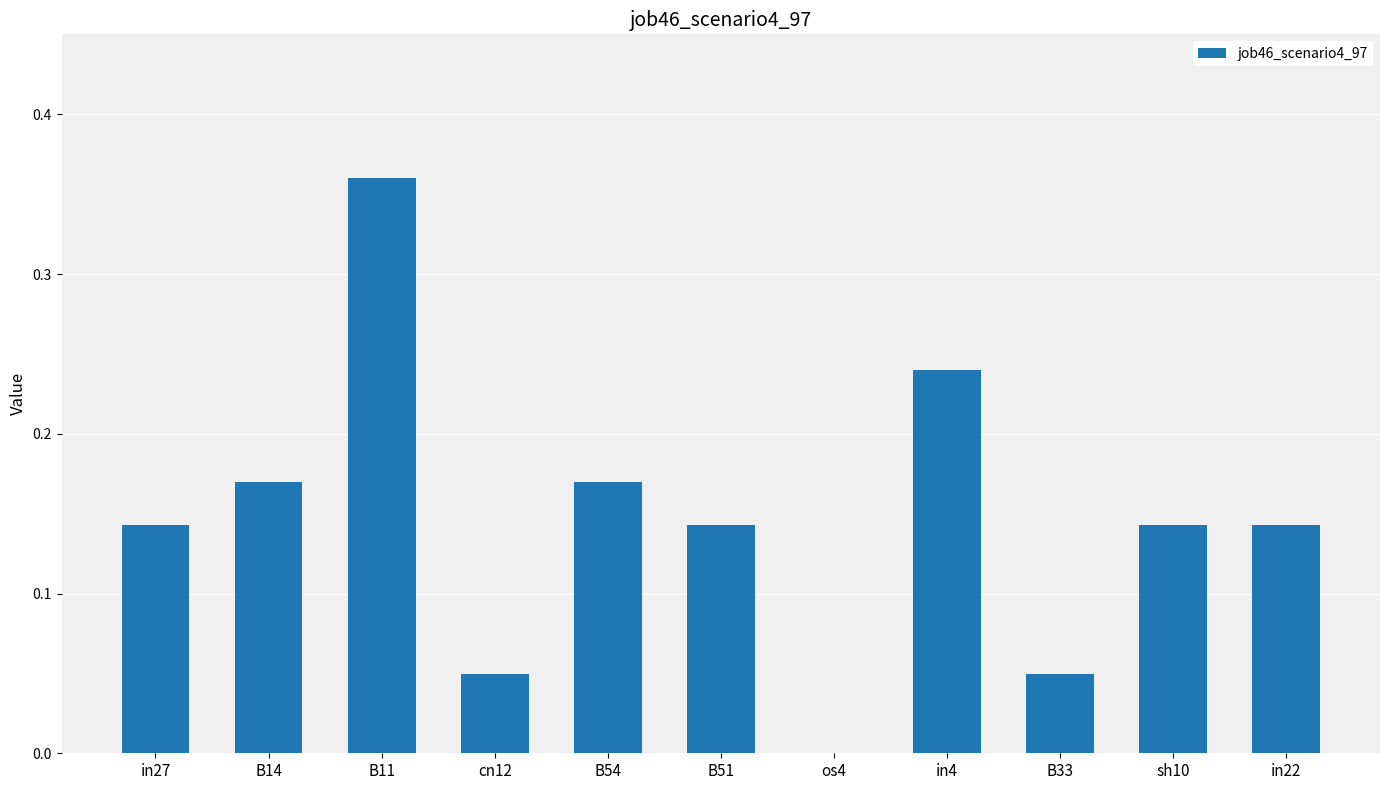

What is the change in value from B14 to os4?

-0.2